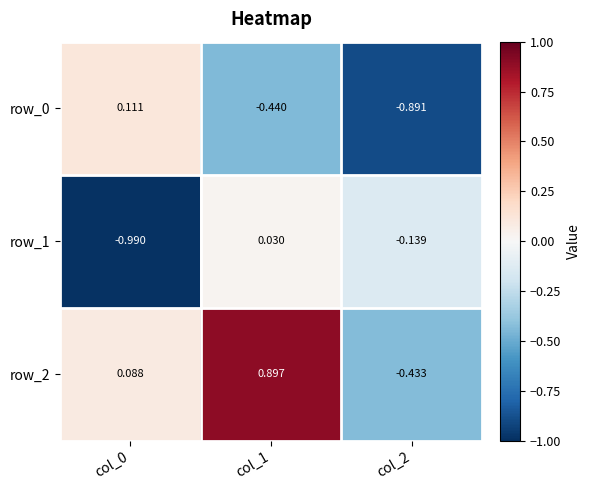

Count the number of categories in the chart.

3